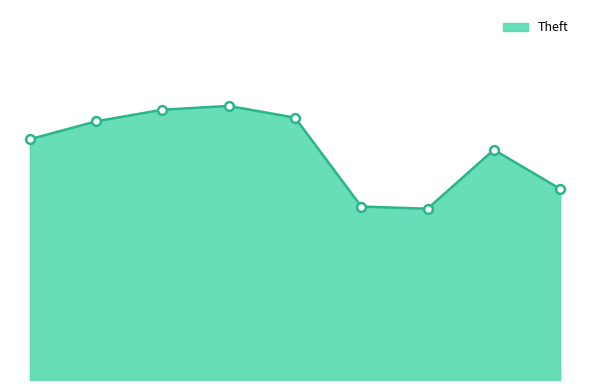

Is this an area chart (filled region under the line)?

Yes